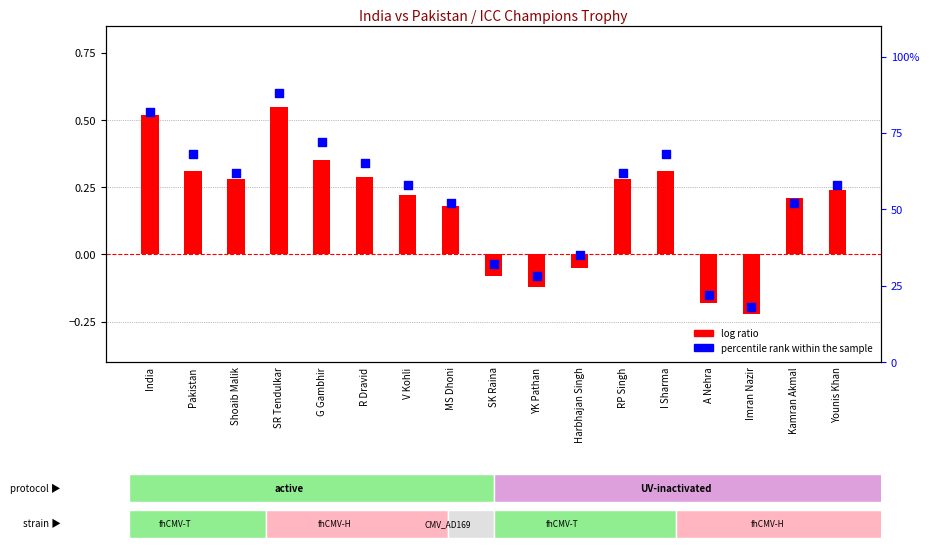

At how many categories does at least one series exceed 0?

17